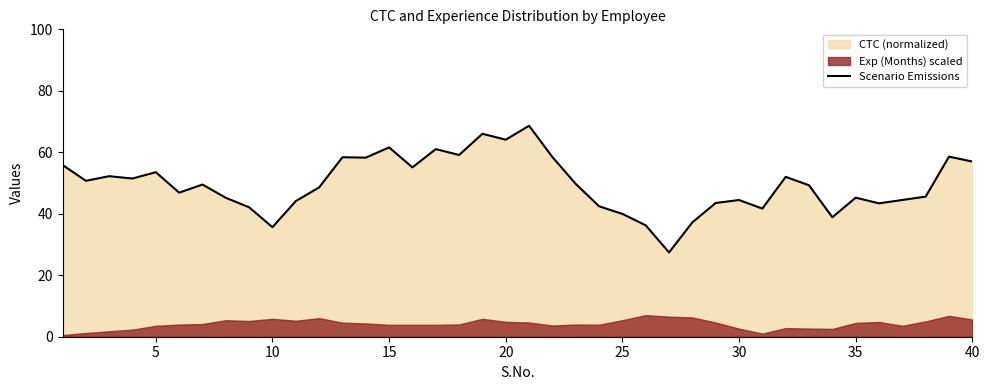

What is the average value?

49.6